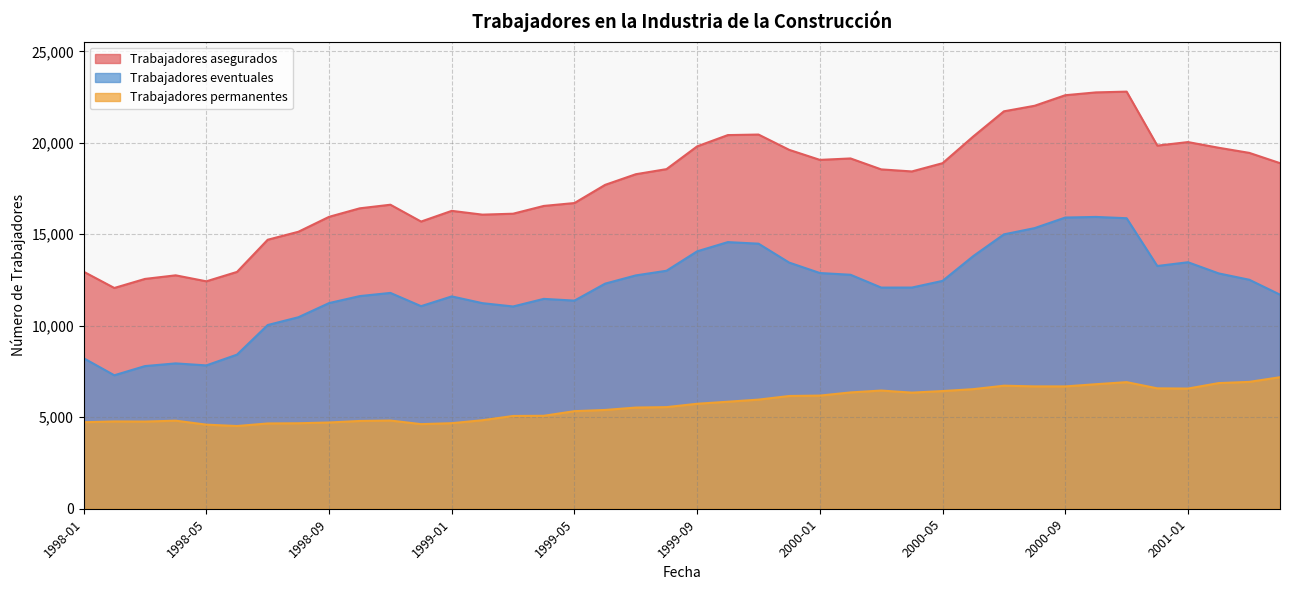

True or false: Trabajadores eventuales and Trabajadores asegurados intersect in this chart.

False